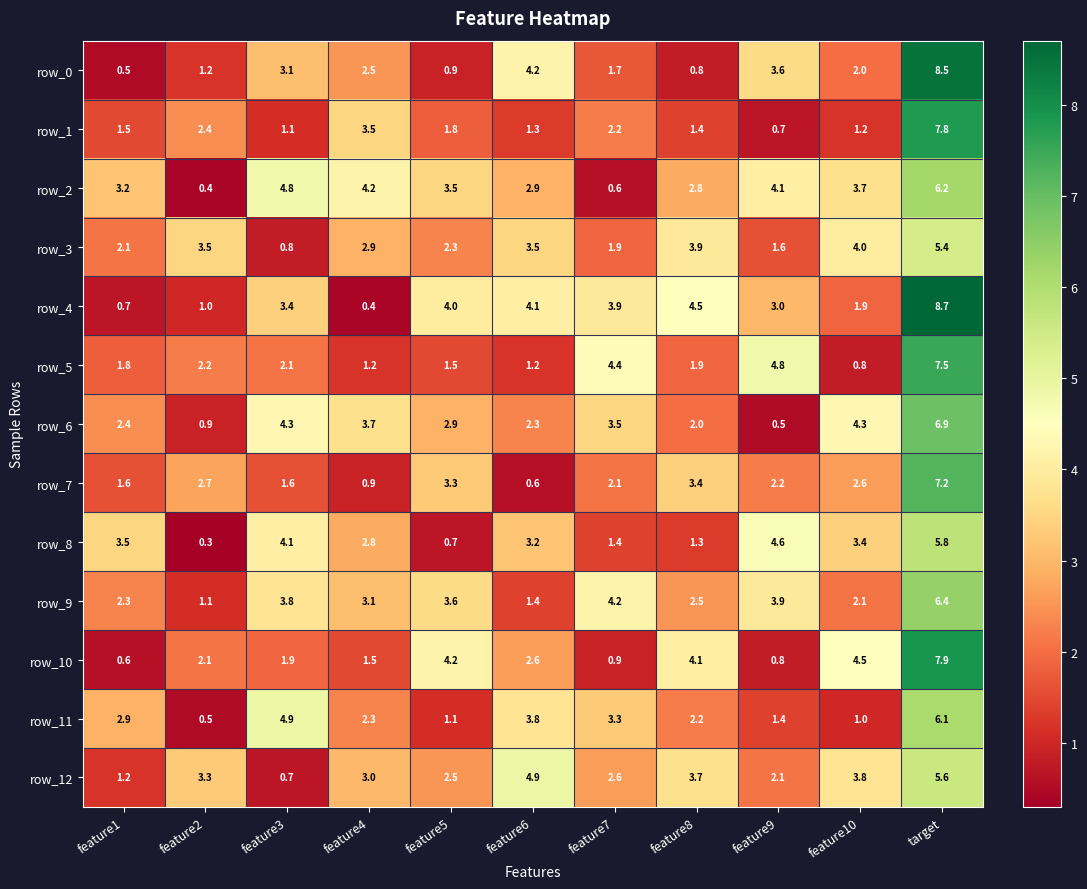

Rank the series at feature4 from lowest to highest value.

row_4, row_7, row_5, row_10, row_11, row_0, row_8, row_3, row_12, row_9, row_1, row_6, row_2